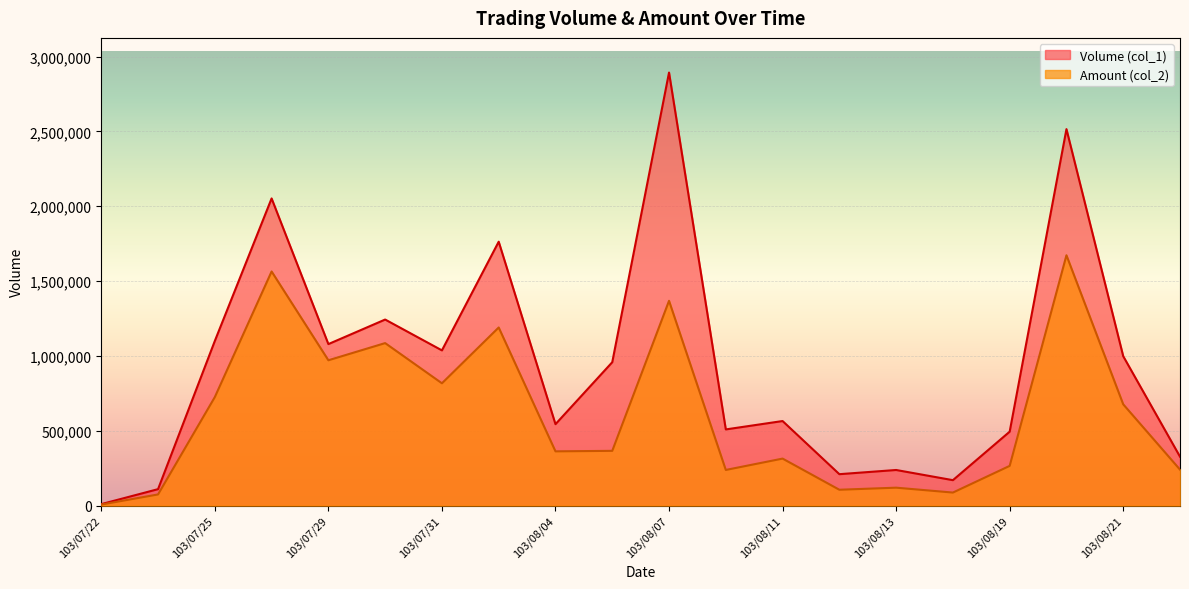

List the labels in order of Volume (col_1) value, smallest first.

103/07/22, 103/07/24, 103/08/15, 103/08/12, 103/08/13, 103/08/22, 103/08/19, 103/08/08, 103/08/04, 103/08/11, 103/08/06, 103/08/21, 103/07/31, 103/07/29, 103/07/25, 103/07/30, 103/08/01, 103/07/28, 103/08/20, 103/08/07